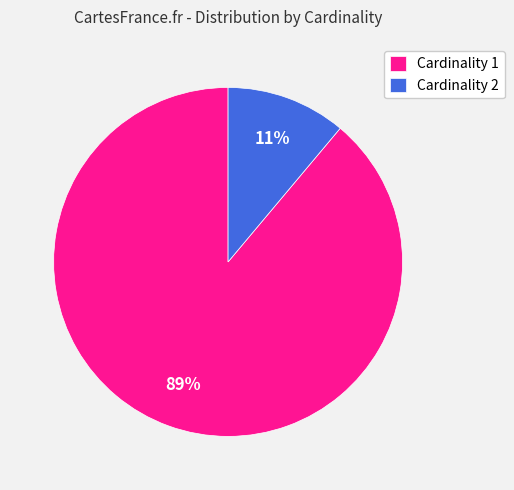

To the nearest percent, what percentage of the pie is Cardinality 1?

89%